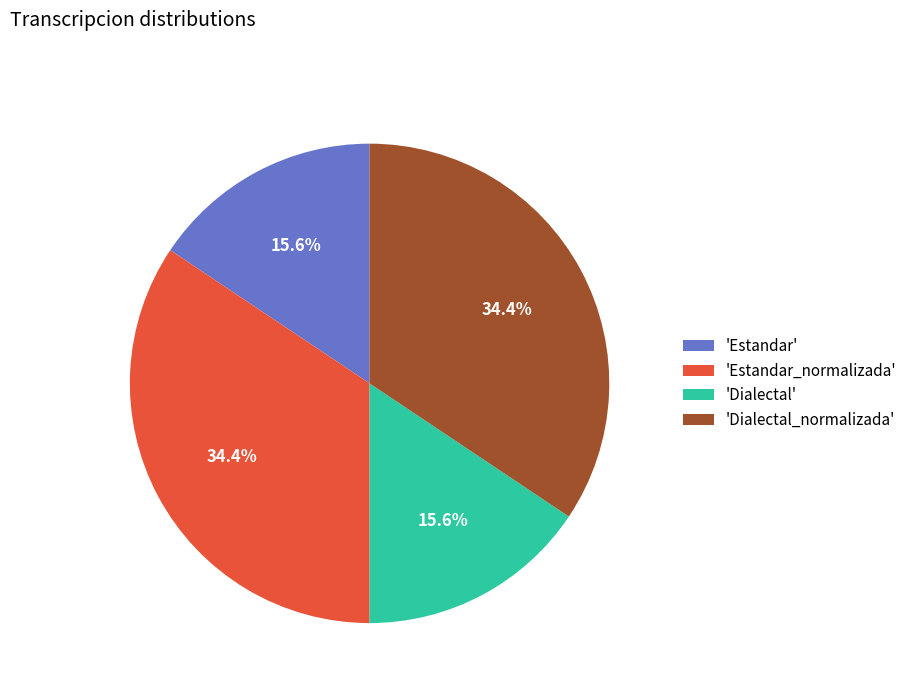

Which has a higher value, 'Estandar' or 'Dialectal_normalizada'?

'Dialectal_normalizada'